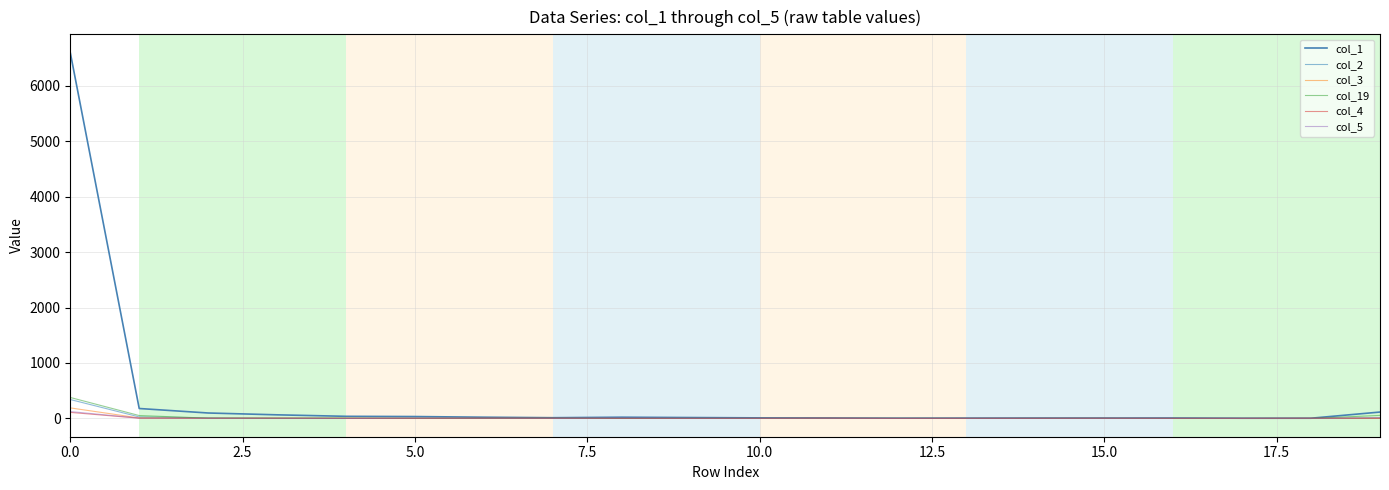

Which series has the widest spread of values?

col_1